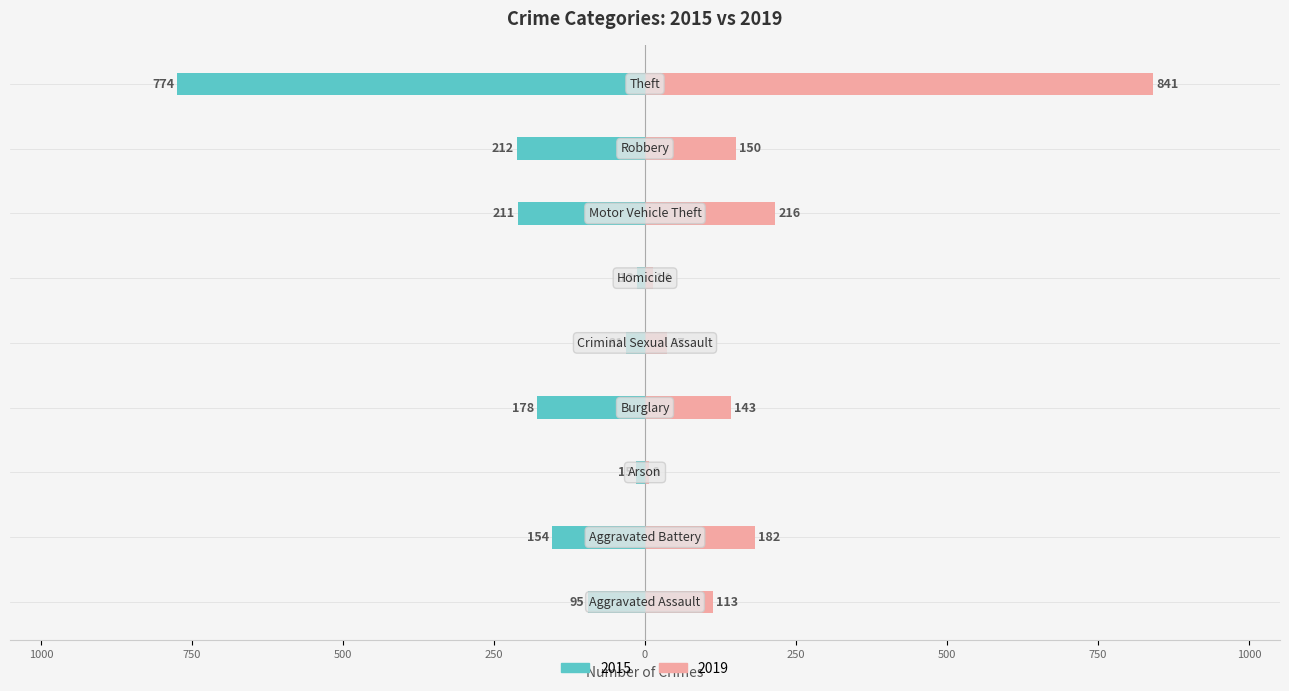

What is the total value across all series at Arson?

-9